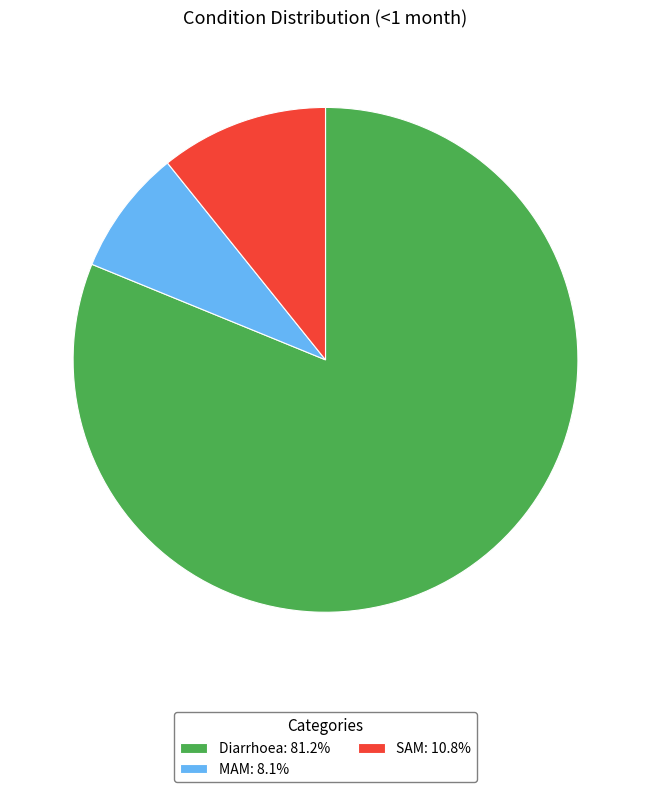

Count the number of slices in the pie.

3